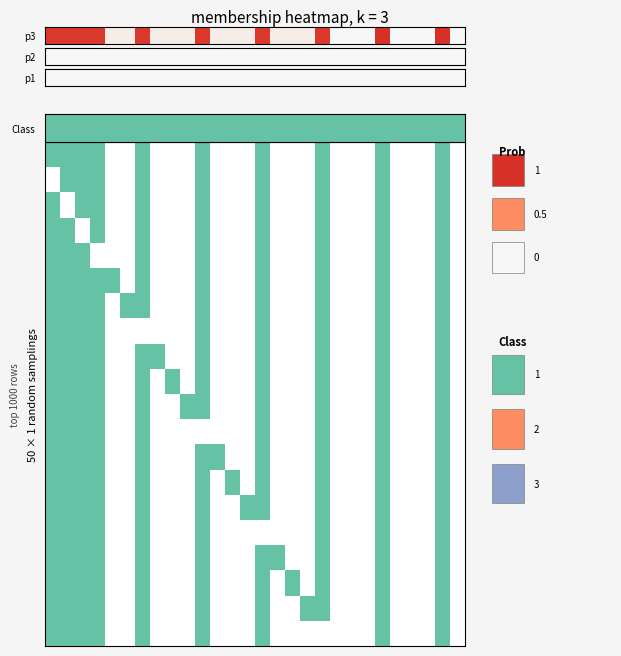

The chart shows a value of -0.6 at 21. True or false?

False